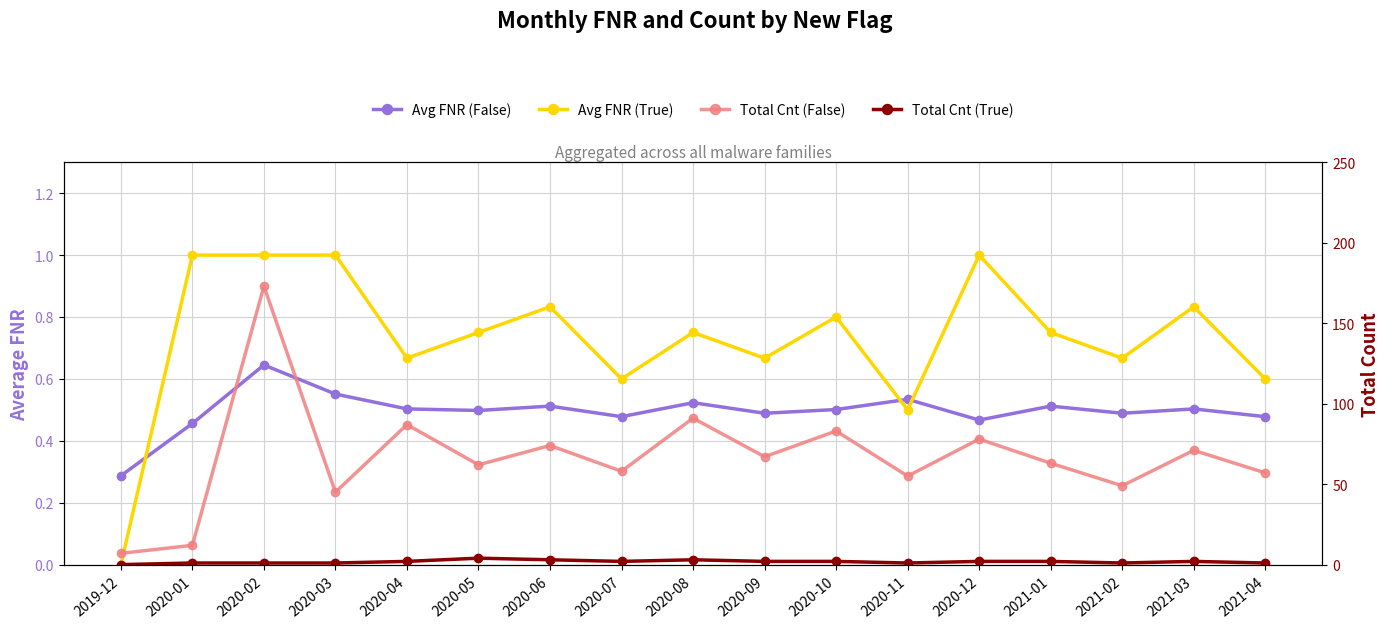

At 2020-04, list the series in order from largest to smallest.

Total Cnt (False), Total Cnt (True), Avg FNR (True), Avg FNR (False)